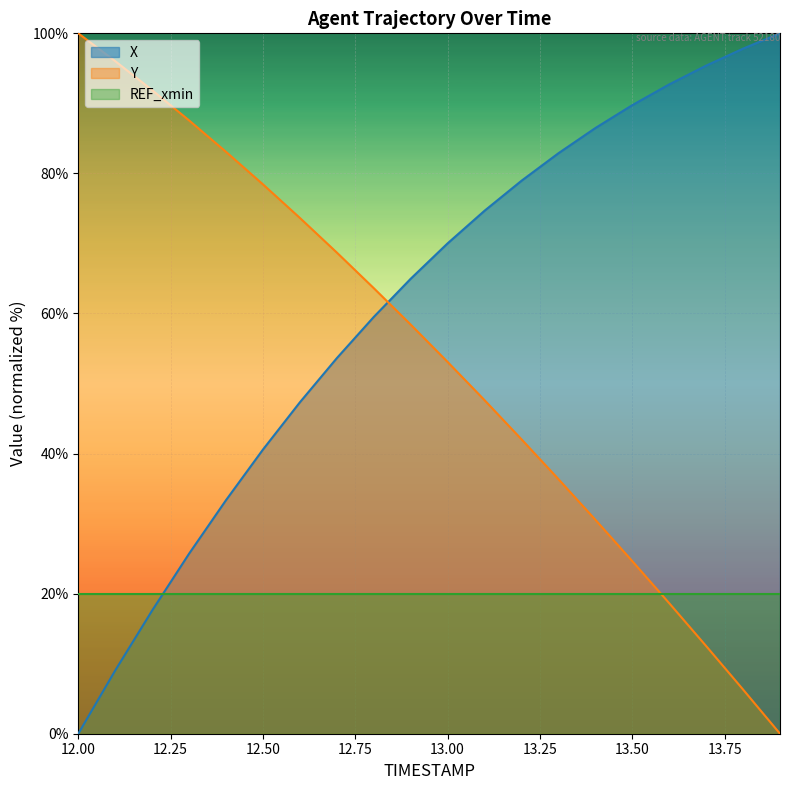

Read the X value at 12.9.

65.0